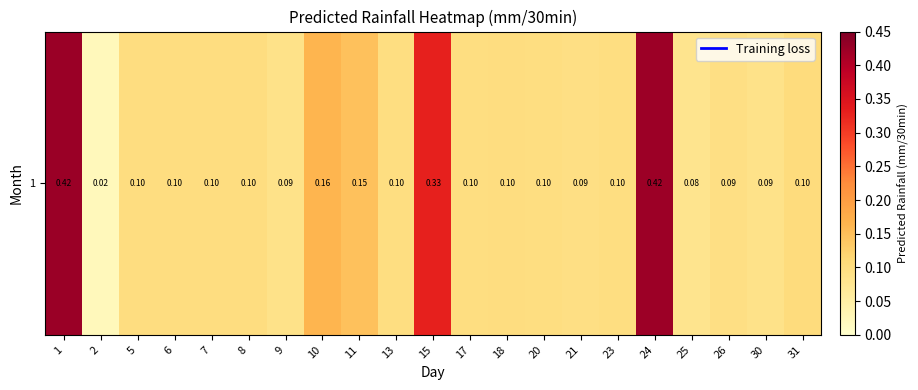

What is the sum of the values at 31 and 5?

0.2